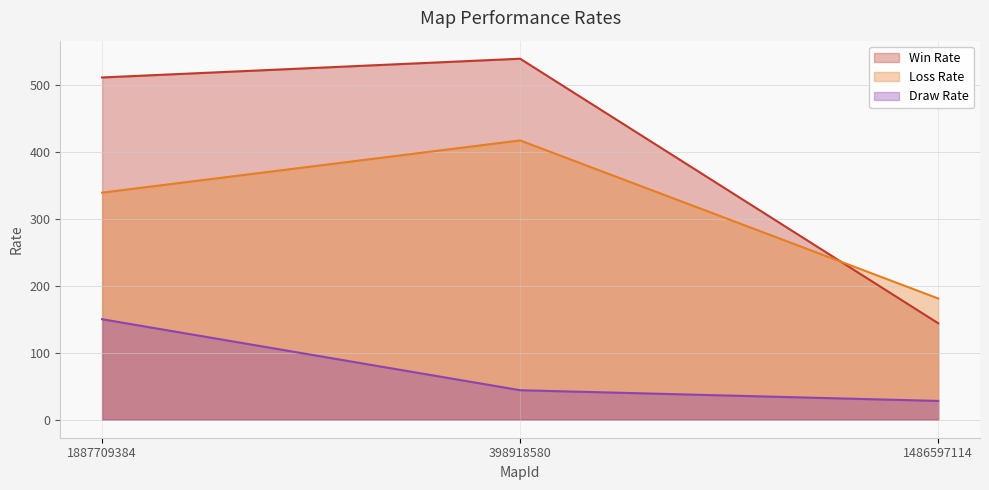

Reading left to right, list all the values displayed in this chart.

Win Rate: 511	539	144
Loss Rate: 339	417	181
Draw Rate: 150	44	28